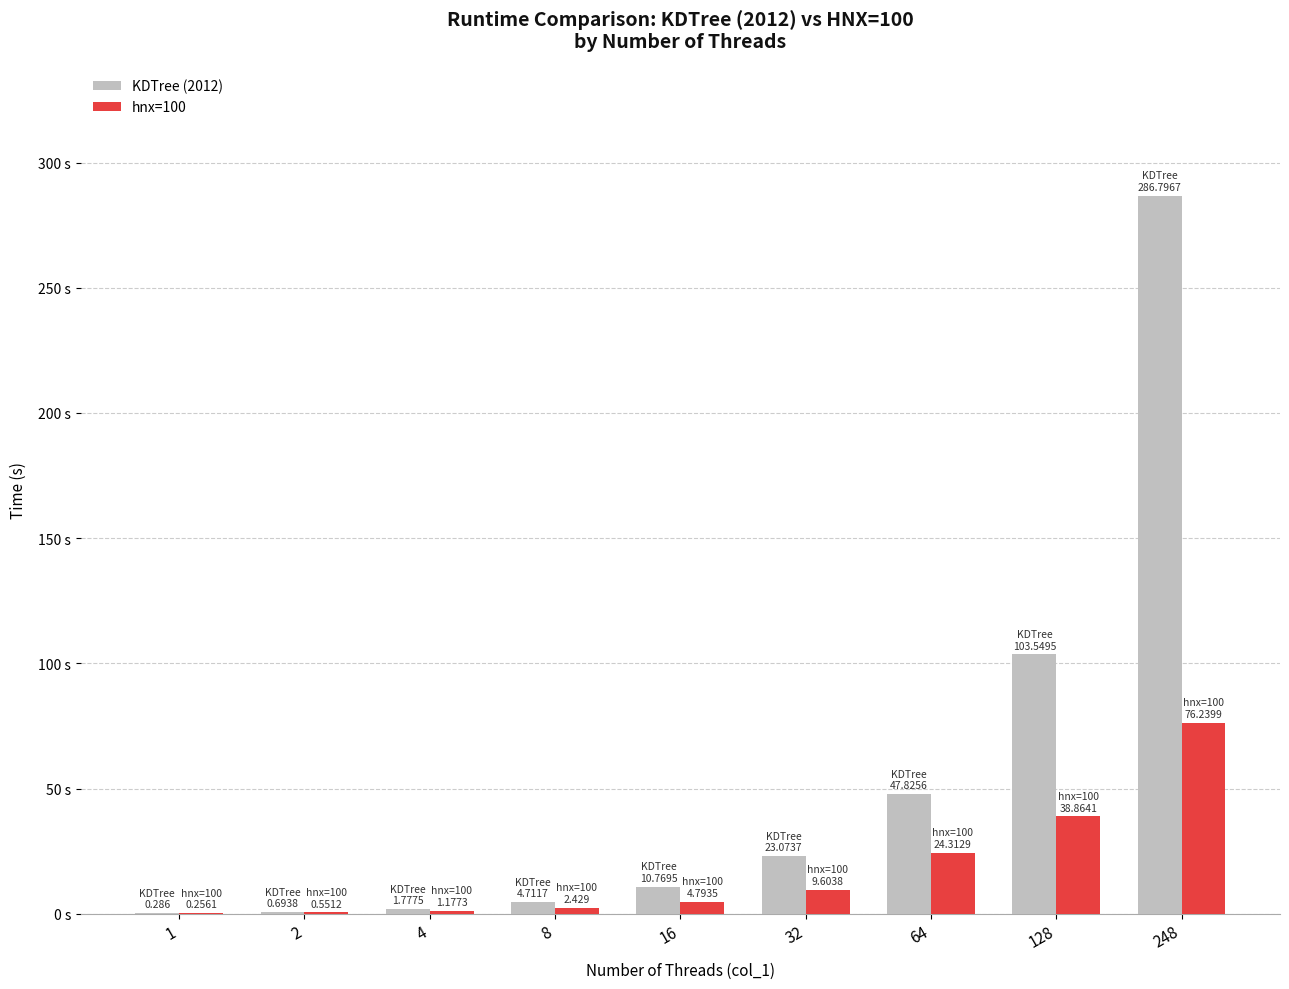

Which has a higher value, 2 or 128?

128